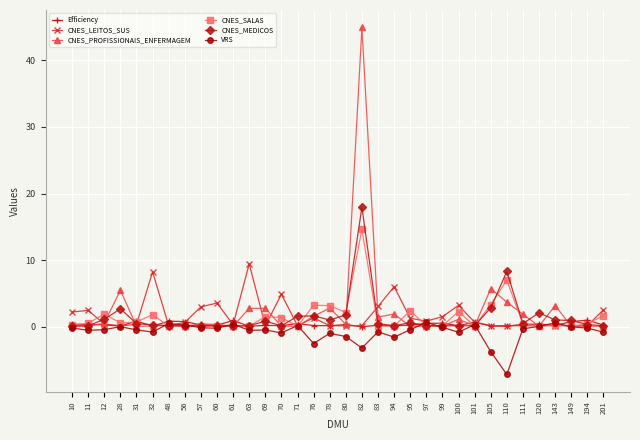

At which category does the chart reach its minimum across all series?

110